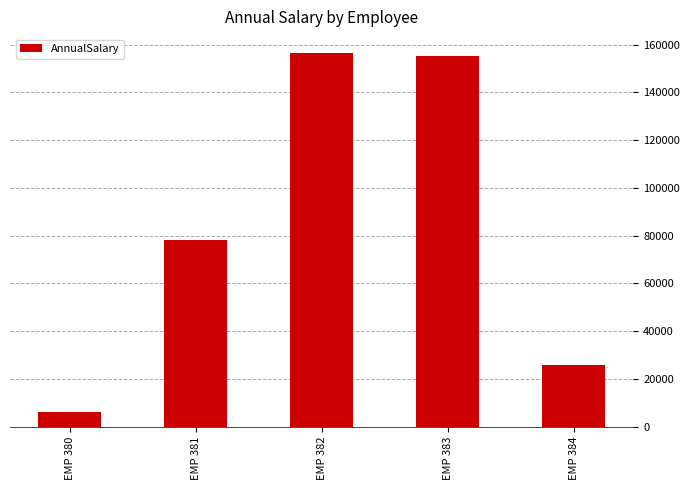

True or false: the data shows 37089.2 at EMP 384.

False